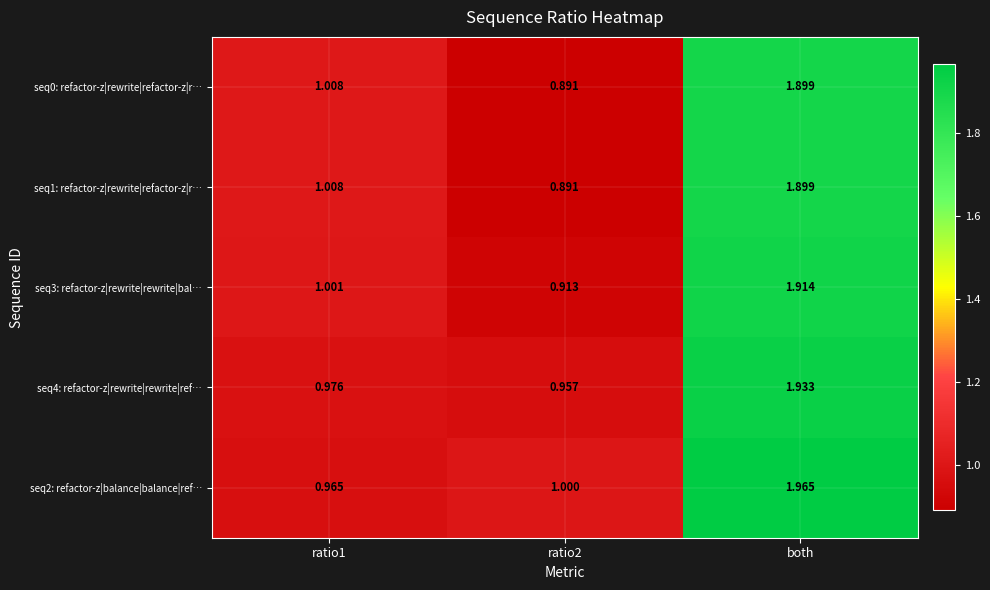

At which category is the sum across all series the highest?

both